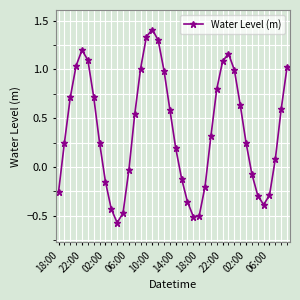

How many interior local peaks (higher than both neighbors) does the data have?

3